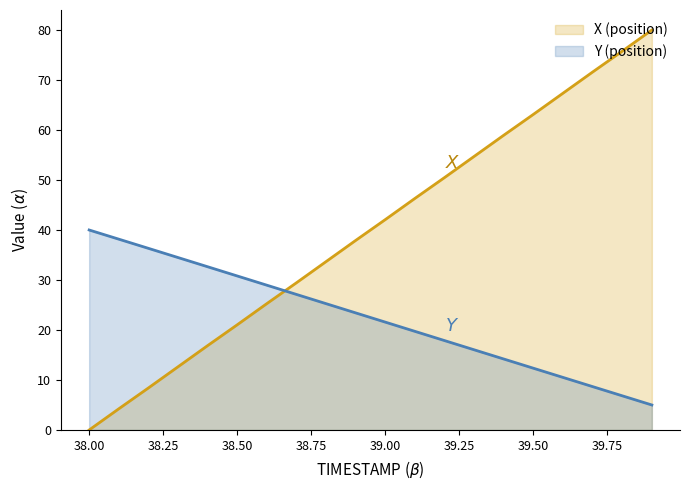

What is the total value across all series at 38.50?

51.8